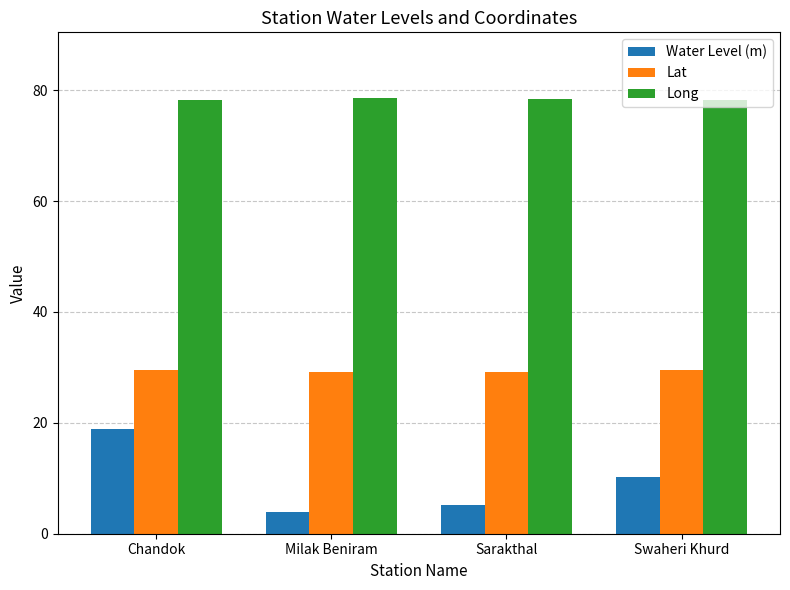

How many groups of bars are there?

4